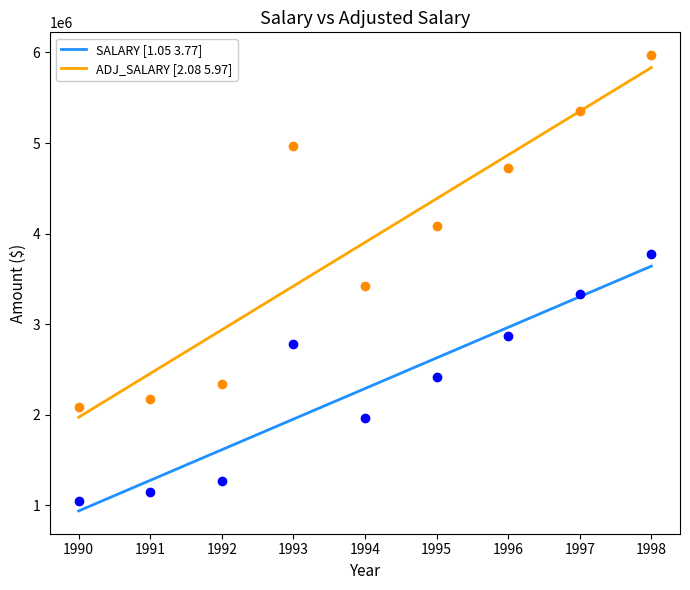

Is the value of ADJ_SALARY [2.08 5.97] at 1996 greater than the value of SALARY [1.05 3.77] at 1990?

Yes